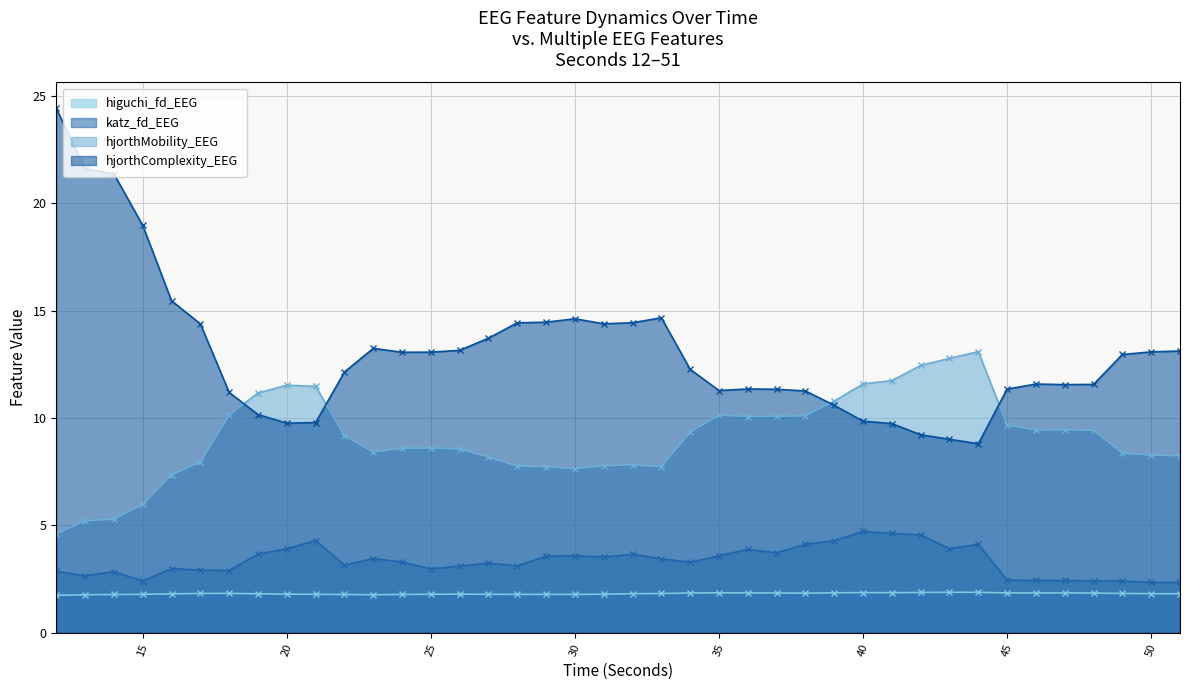

Is the value of hjorthMobility_EEG at 30 greater than the value of higuchi_fd_EEG at 19?

Yes